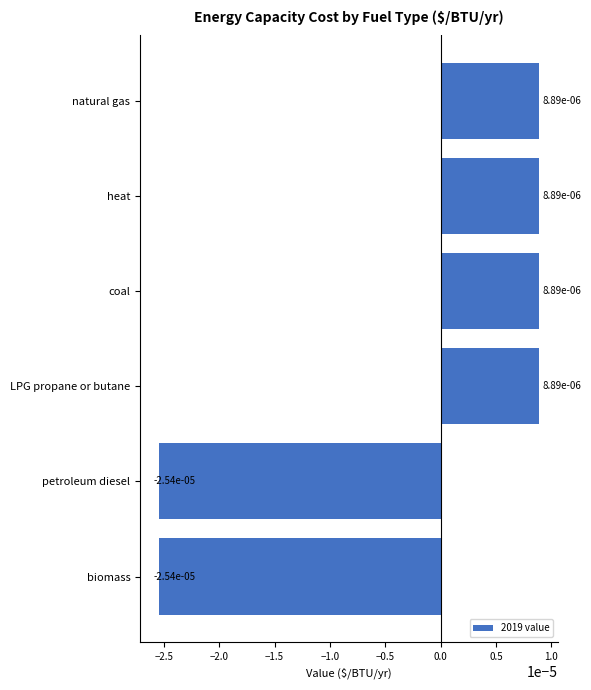

Does the chart contain stacked bars?

No